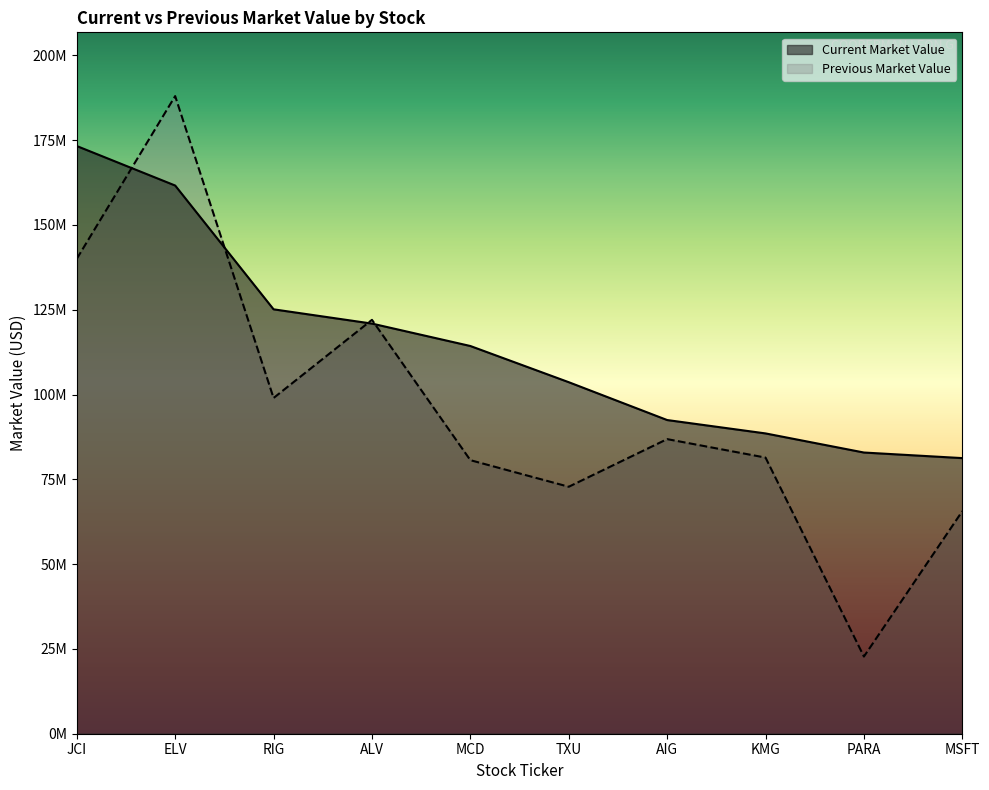

Rank the series by their average value, from lowest to highest.

Previous Market Value, Current Market Value